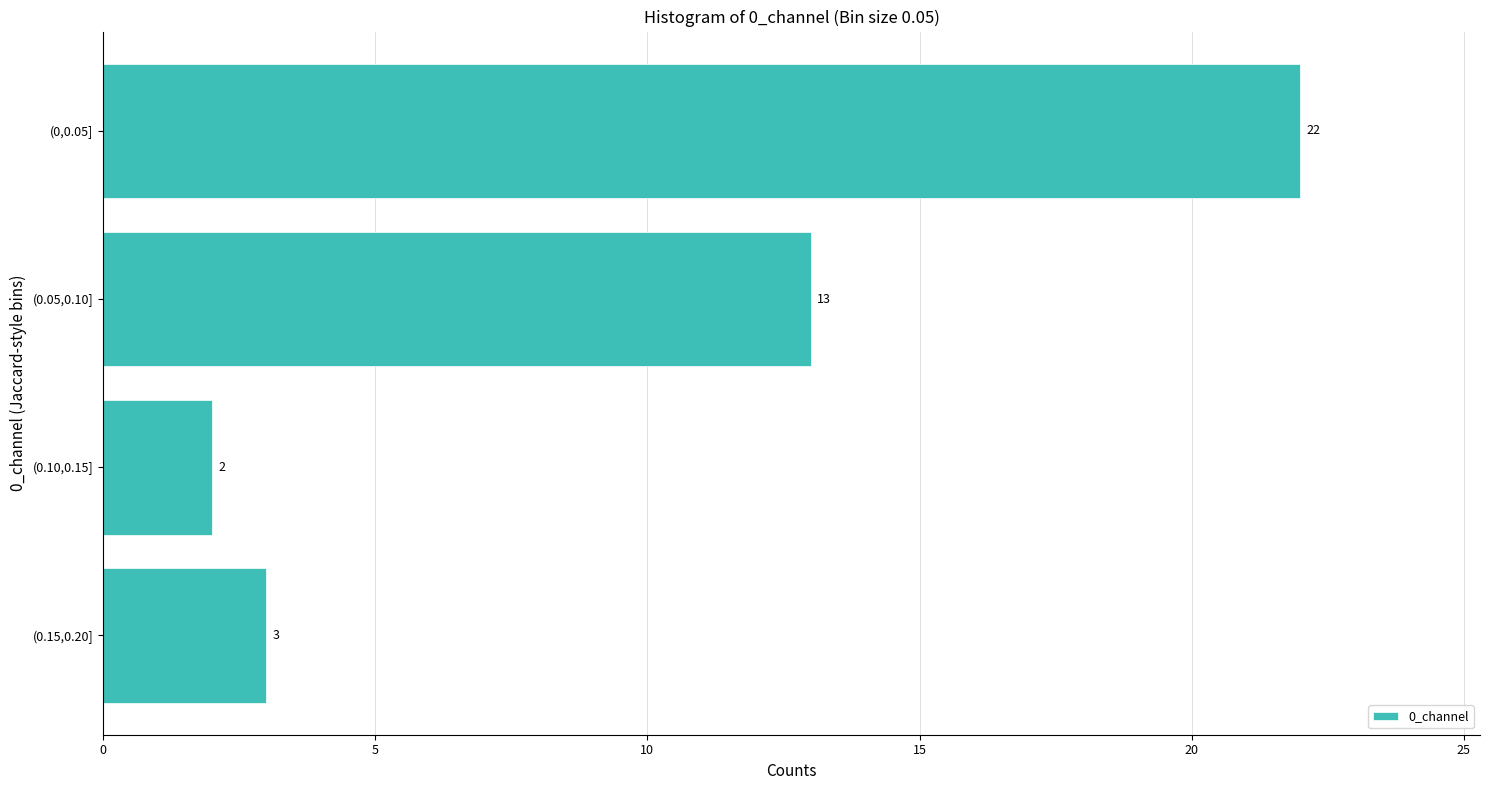

Reading top to bottom, what are all the values shown in this chart?

22	13	2	3